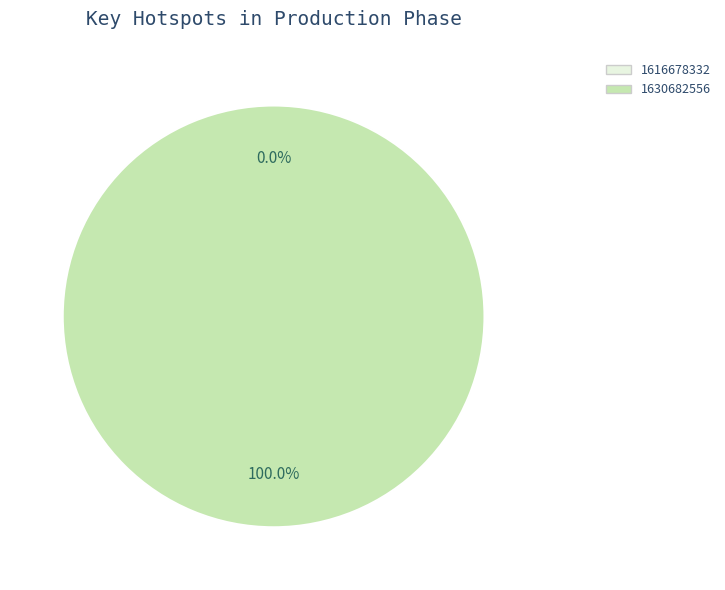

Is it true that 1630682556 is 100% of the pie?

True